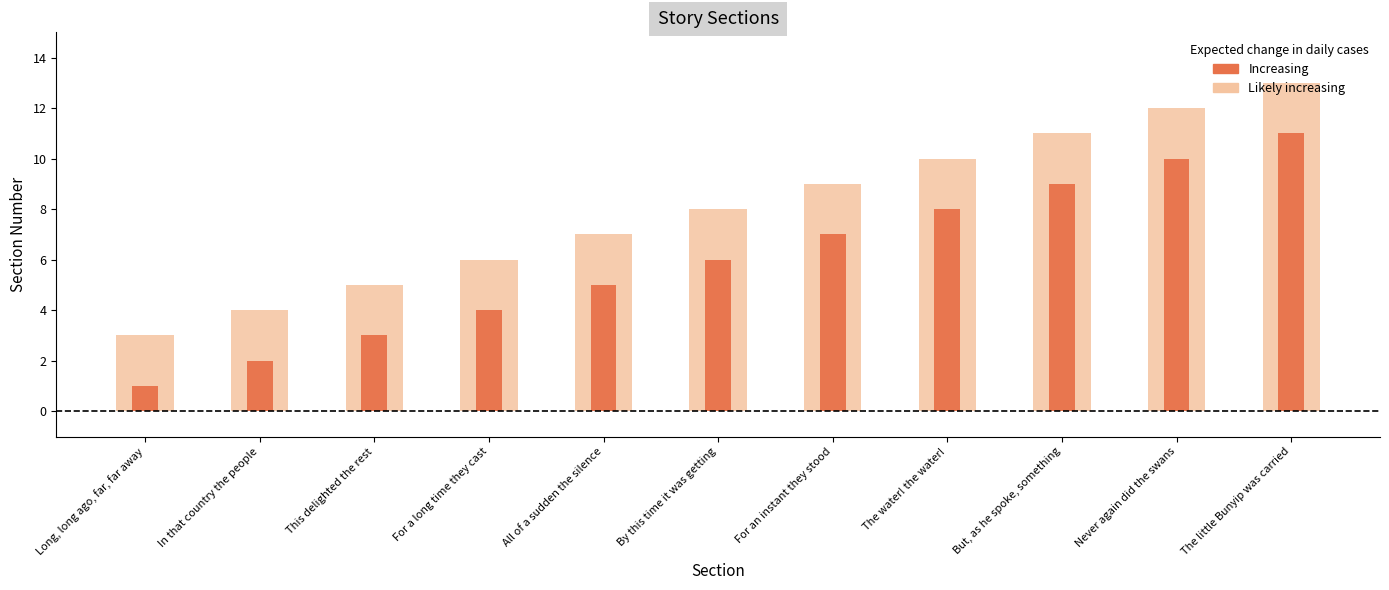

Which category has the lowest value across all series?

Long, long ago, far, far away